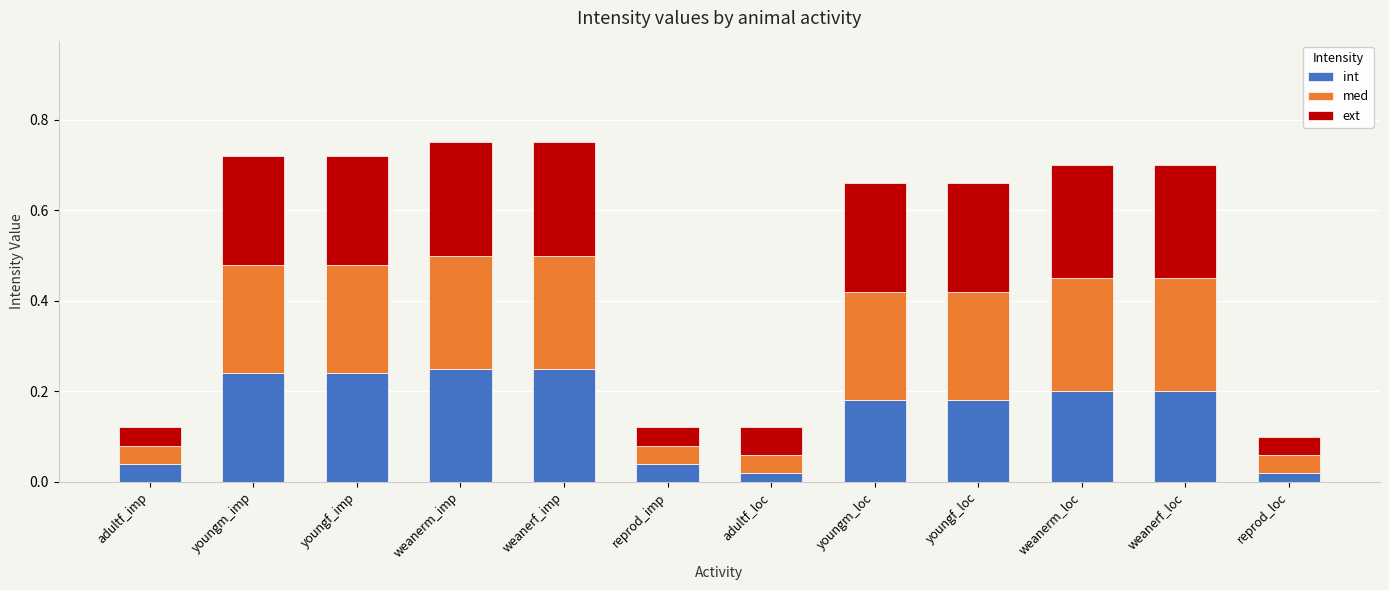

What is the total value across all series at youngm_loc?

0.7